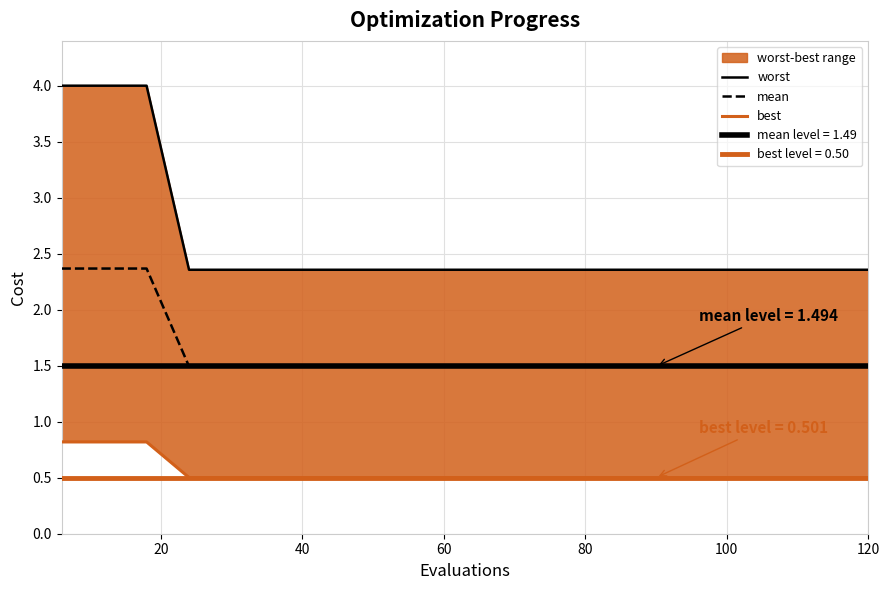

Where is worst nearest to the value 3?

60